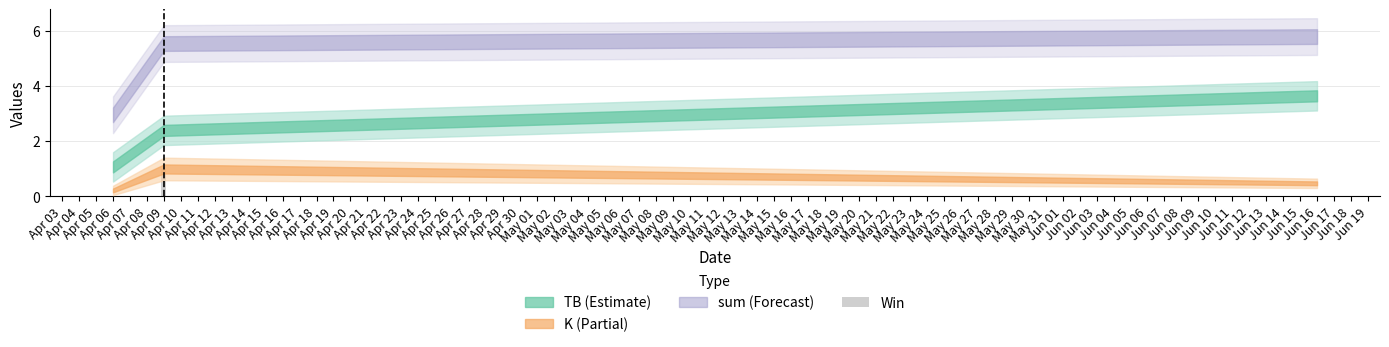

How many data points does each series have?

3